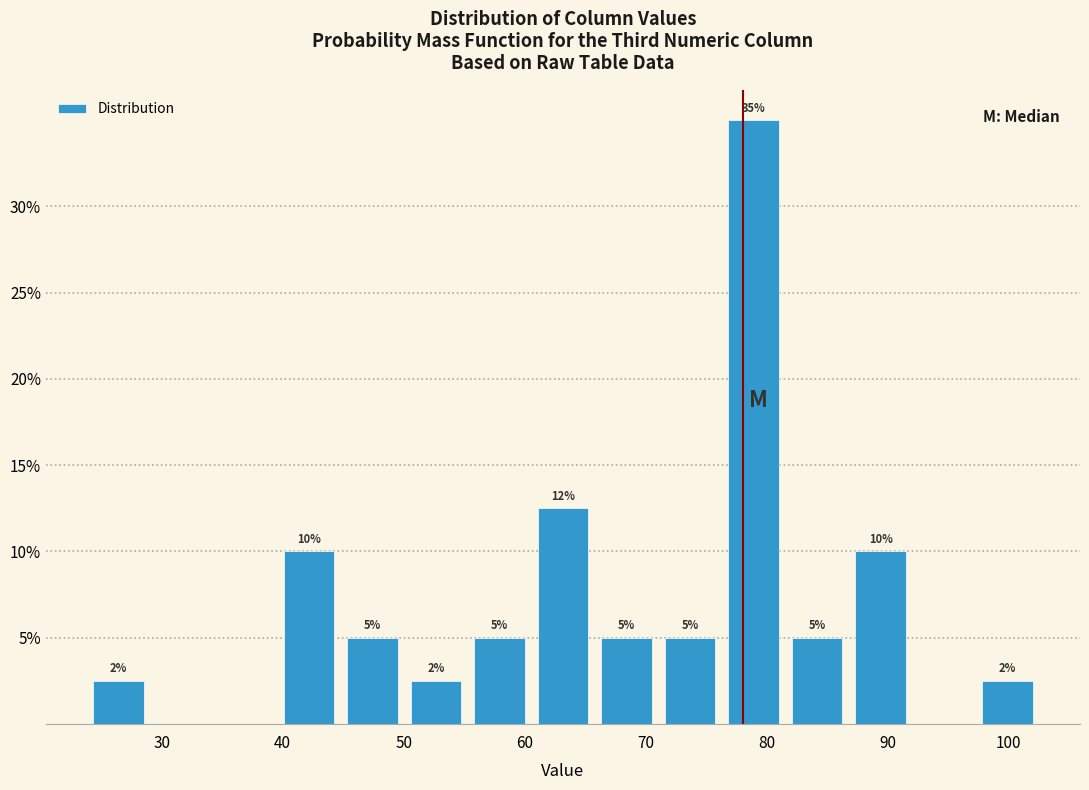

Over which range of the x-axis is the bar tallest?

76 to 82